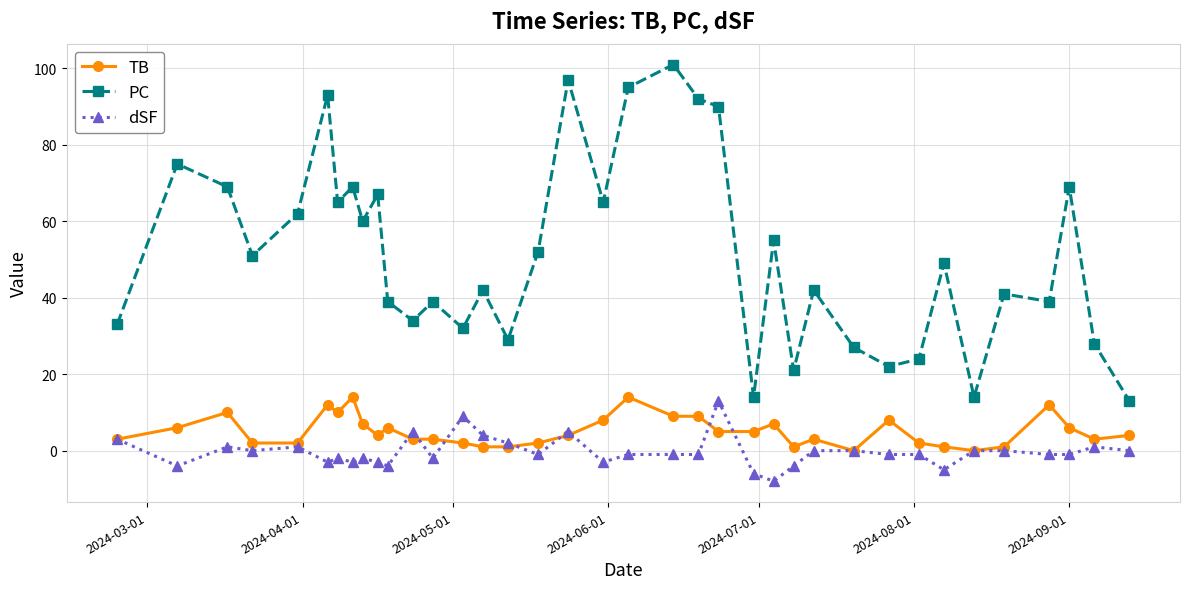

Which series has the largest total across all categories?

PC